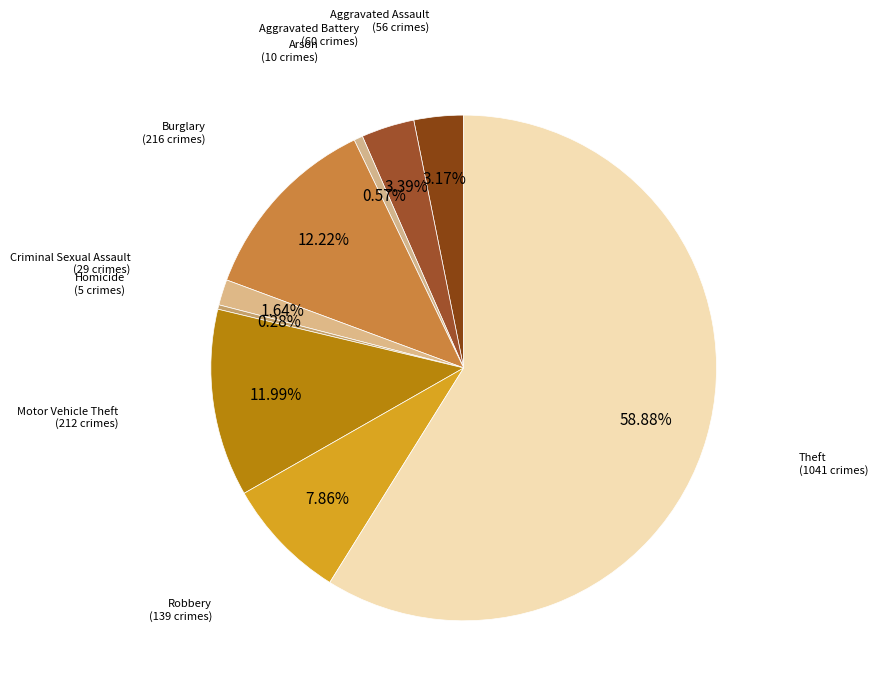

True or false: Criminal Sexual Assault accounts for 7% of the total.

False